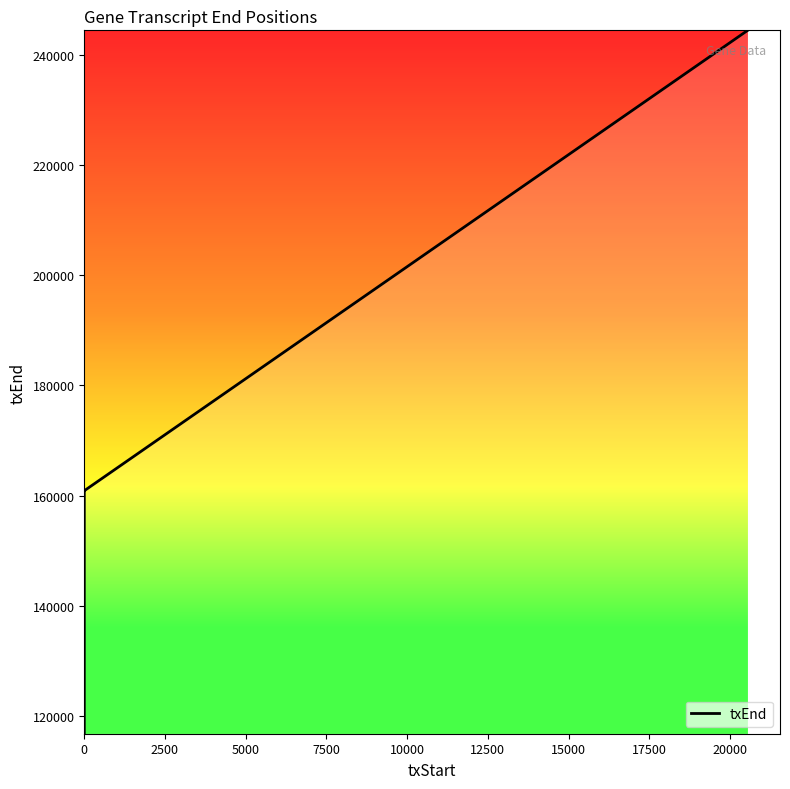

What is the change in value from 0 to 22500?

+44059